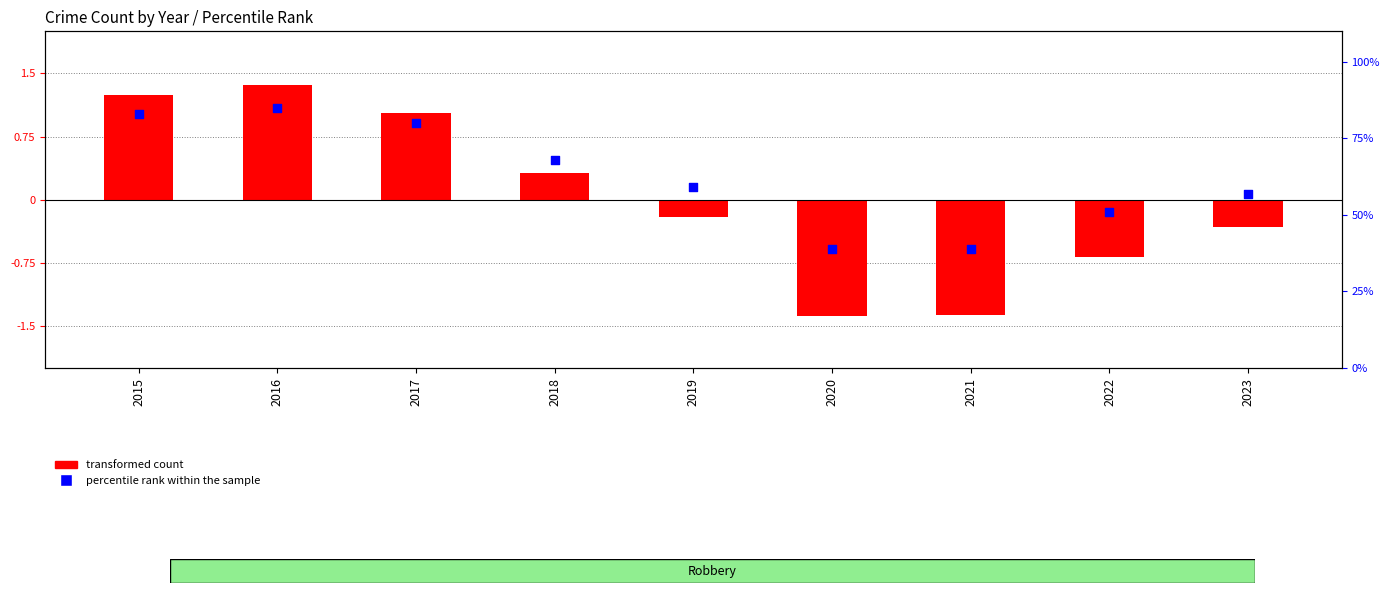

Which series contains the lowest Y value?

transformed count